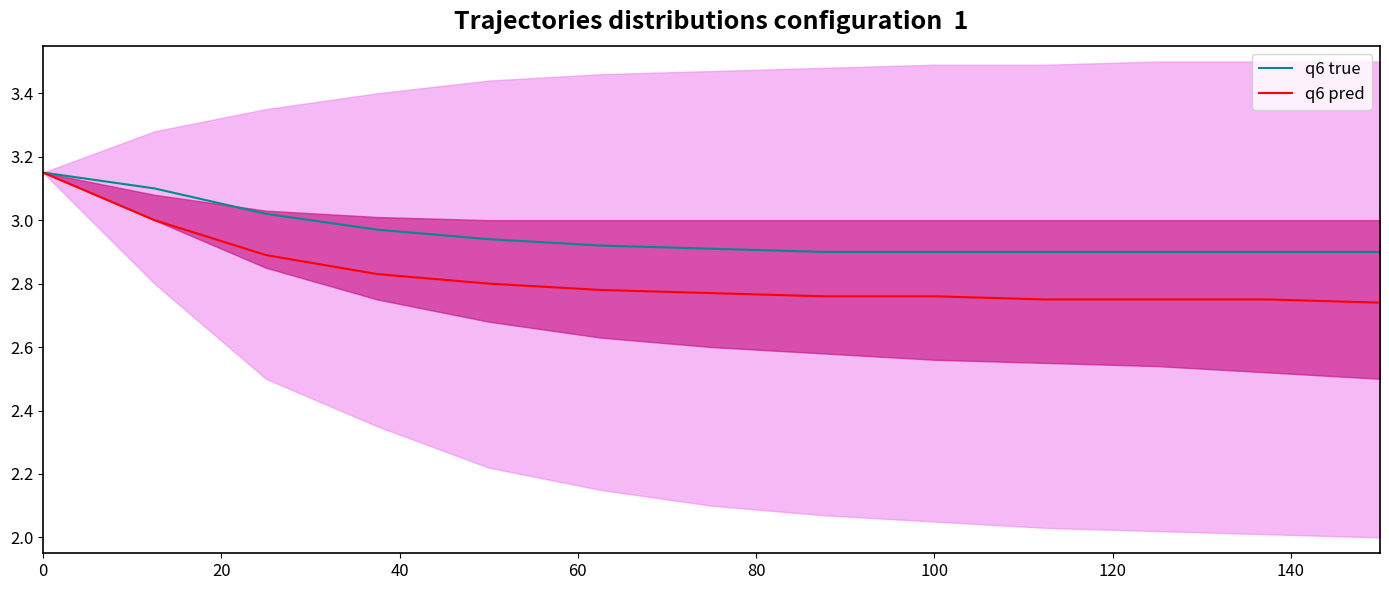

What is the spread (max minus min) of values at 100?

0.1